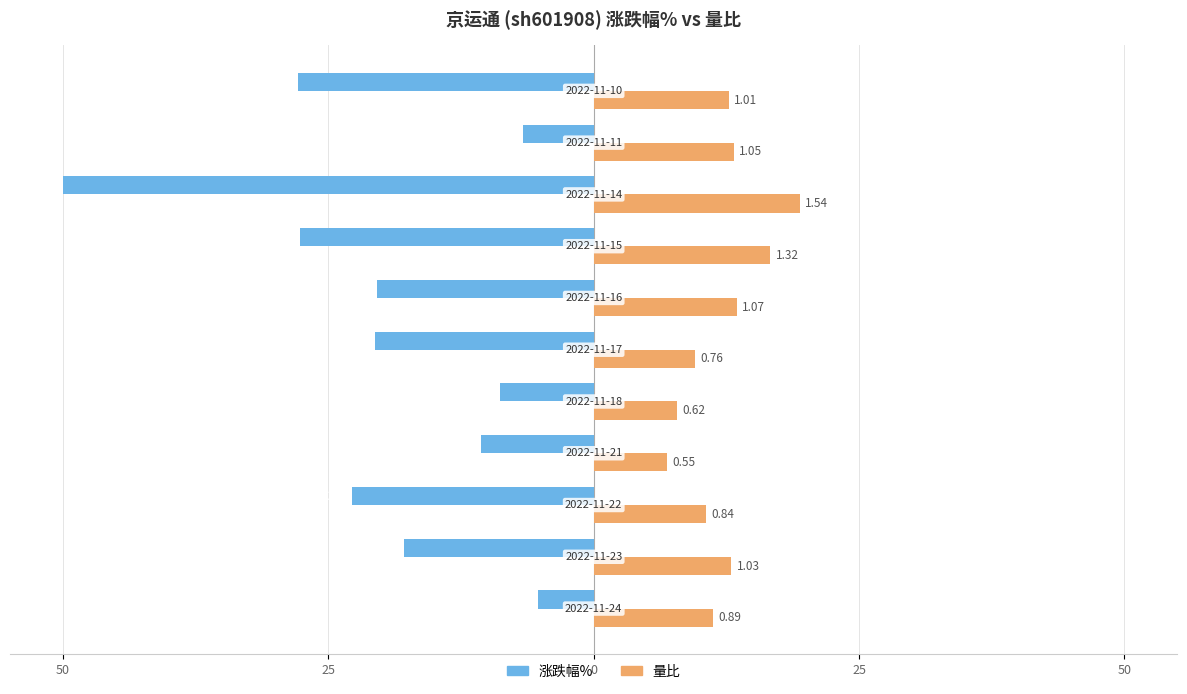

Which series has the largest total across all categories?

量比